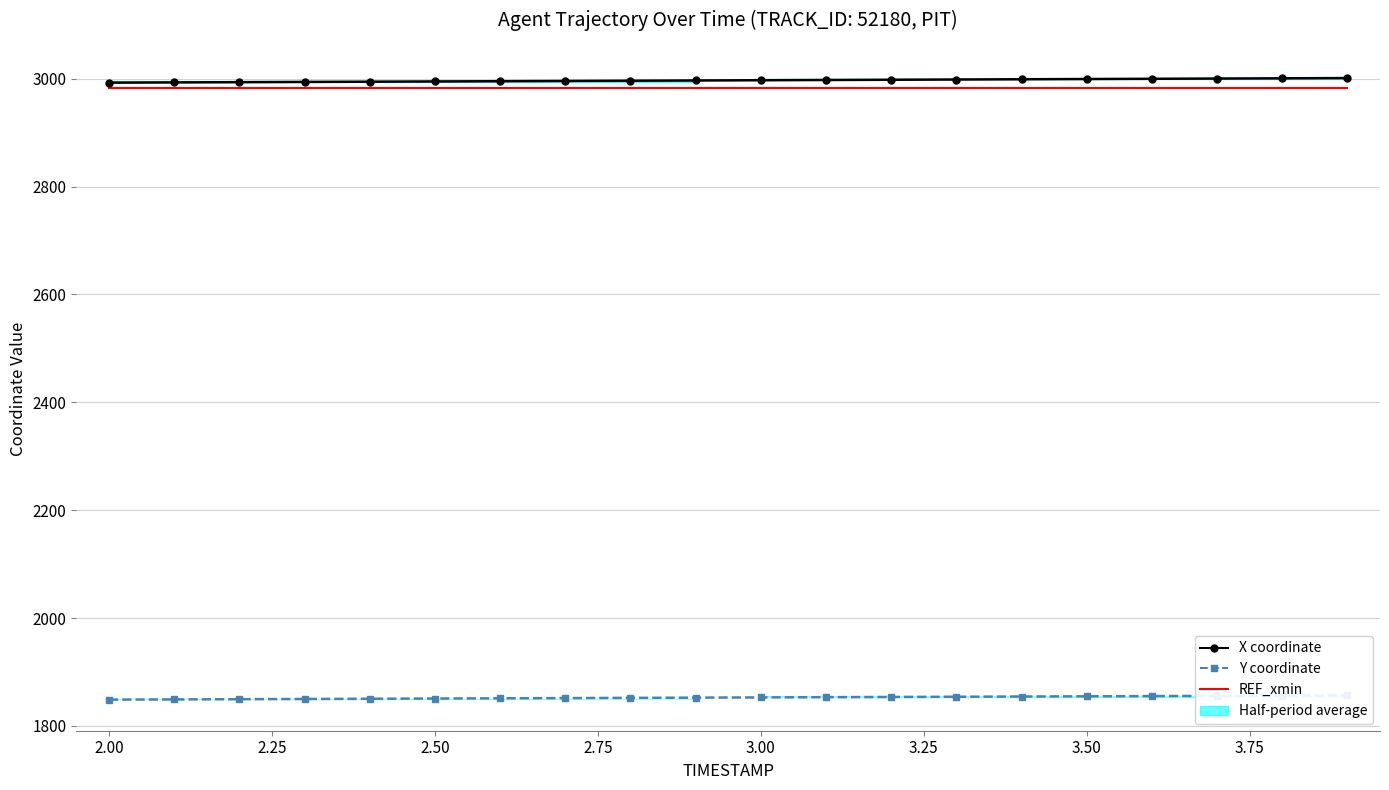

Reading left to right, extract all data points from this chart.

X coordinate: 2992.7	2993.1	2993.6	2994.0	2994.4	2994.9	2995.3	2995.8	2996.2	2996.7	2997.2	2997.6	2998.0	2998.5	2998.9	2999.4	2999.8	3000.3	3000.7	3001.2
Y coordinate: 1848.6	1849.1	1849.5	1849.9	1850.3	1850.7	1851.1	1851.5	1851.9	1852.3	1852.8	1853.2	1853.6	1854.0	1854.4	1854.8	1855.2	1855.7	1856.1	1856.5
REF_xmin: 2983.7	2983.7	2983.7	2983.7	2983.7	2983.7	2983.7	2983.7	2983.7	2983.7	2983.7	2983.7	2983.7	2983.7	2983.7	2983.7	2983.7	2983.7	2983.7	2983.7